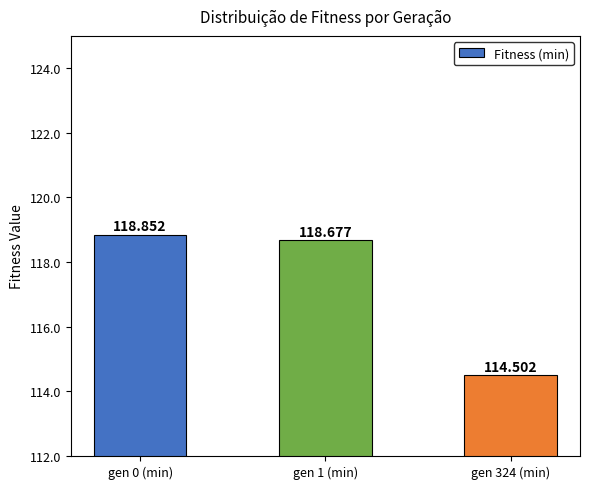

Does the chart contain stacked bars?

No